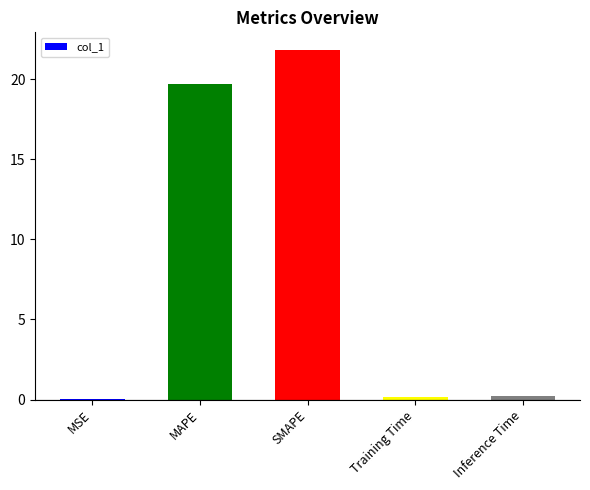

What is the change in value from SMAPE to Training Time?

-21.6